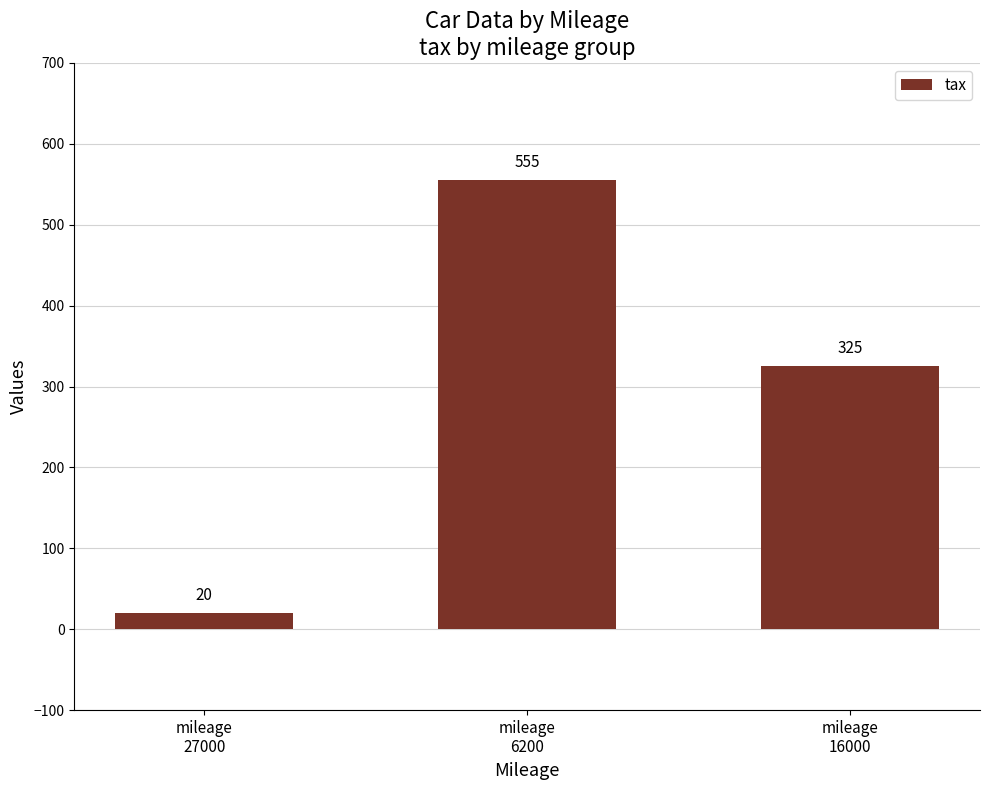

How many values are below 325?

1